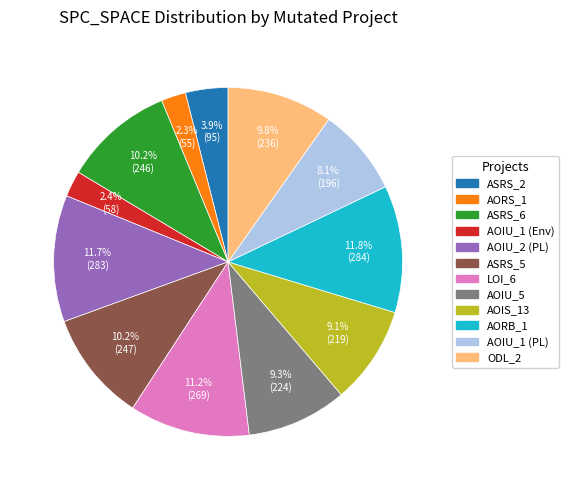

Is there a majority slice in this chart?

No